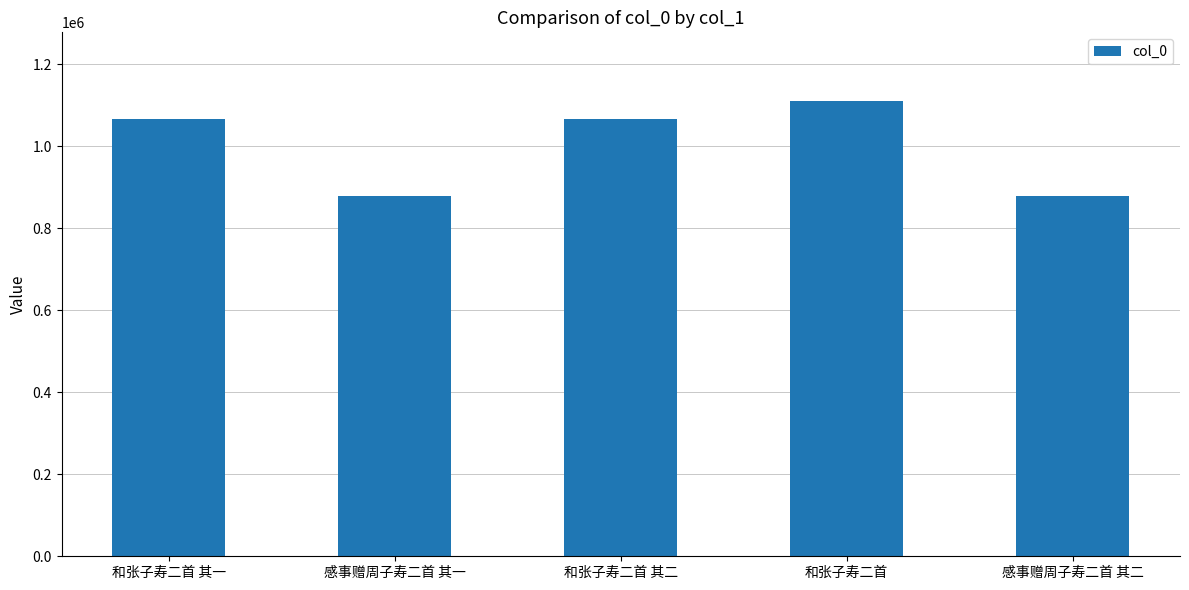

At which category does the chart reach its peak across all series?

和张子寿二首